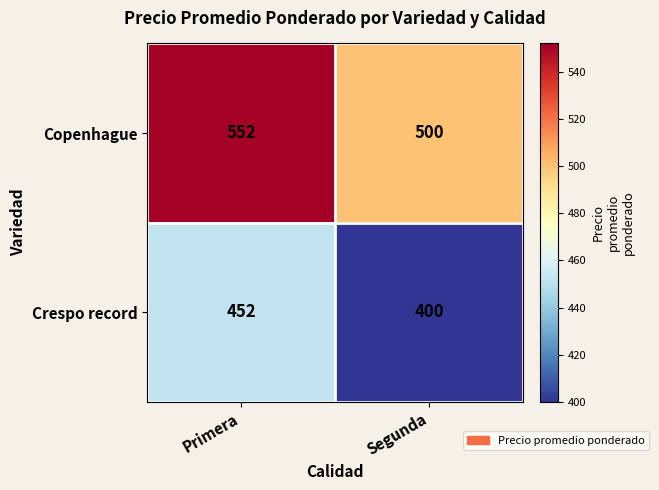

What is the difference between the maximum and minimum values in the Copenhague series?

52